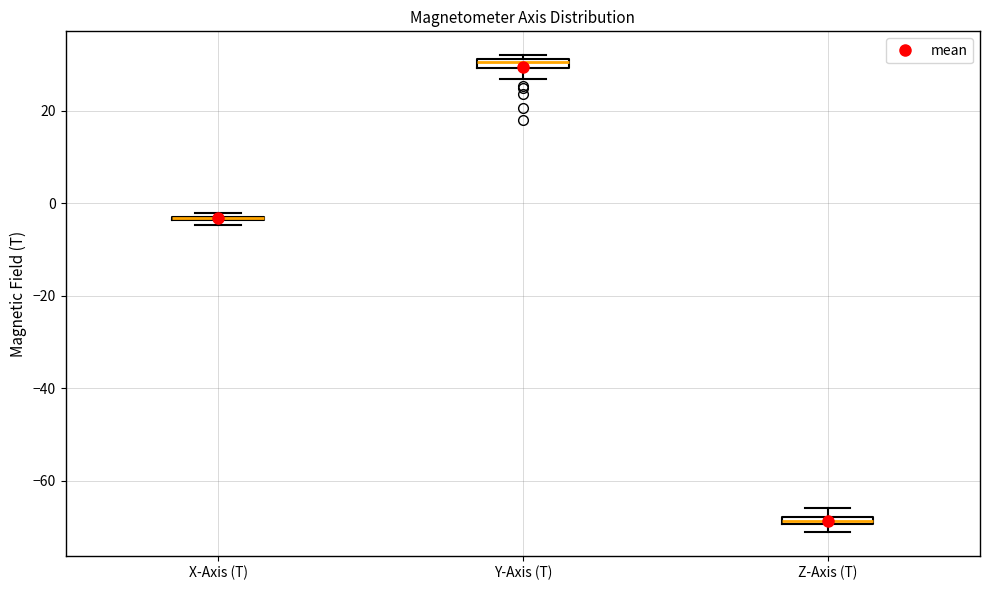

Where is the upper edge of the box for Y-Axis (T) on the y-axis? The values are not printed on the chart, so give them approximately, as read against the axis.

32